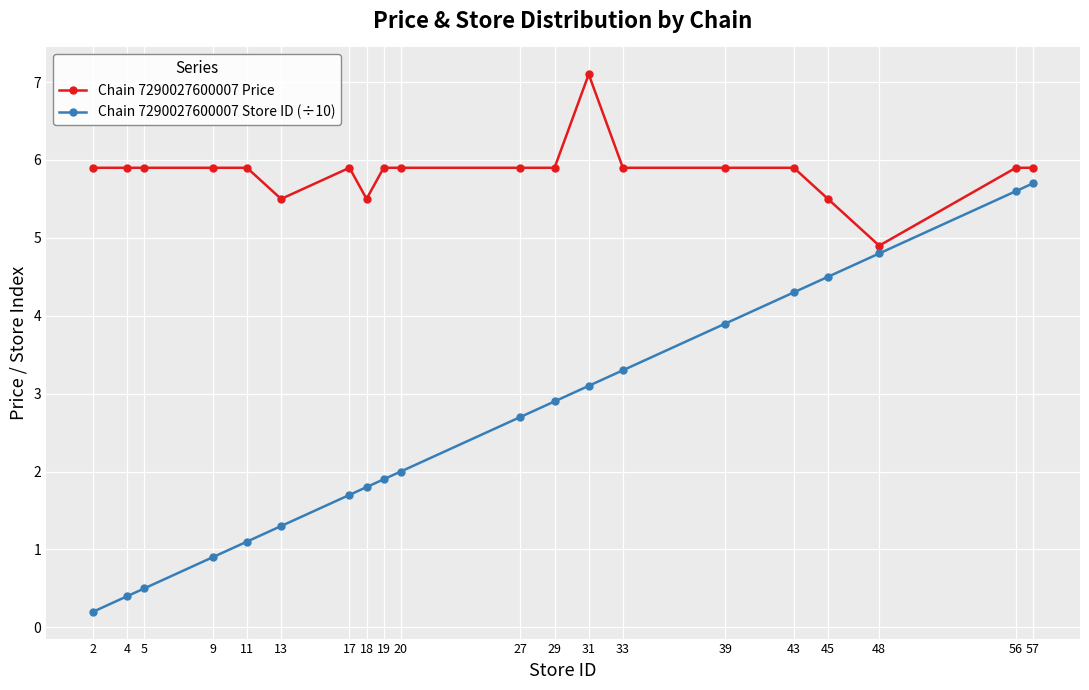

Read the Chain 7290027600007 Price value at 11.

5.9